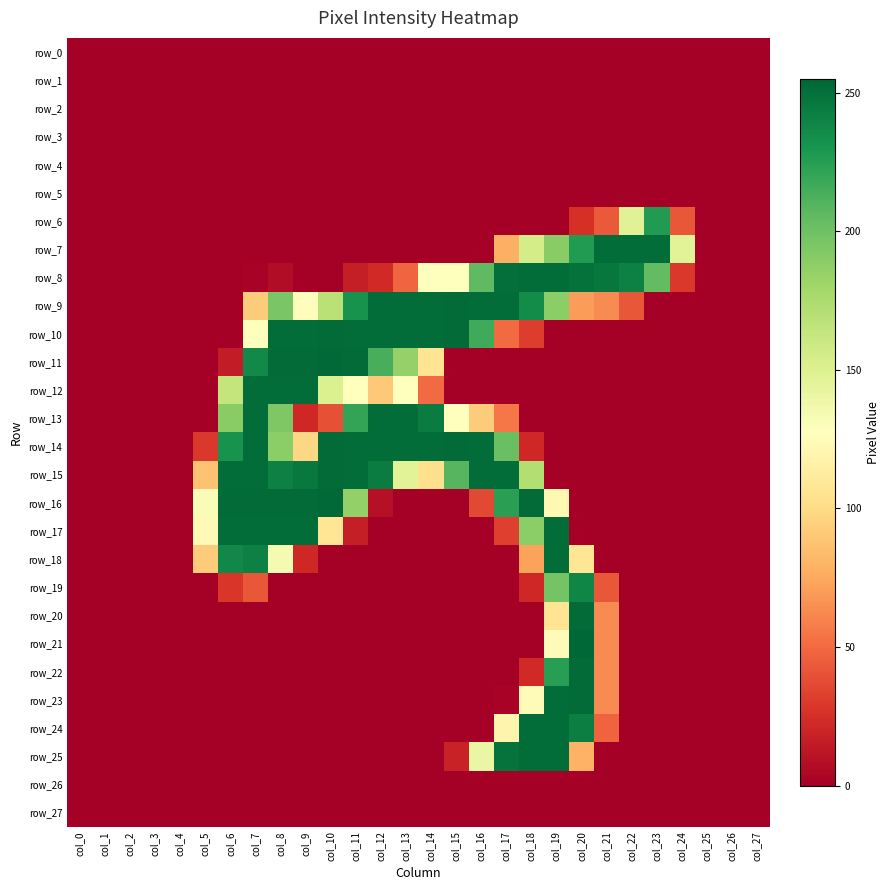

The value of row_24 at col_12 is -132. True or false?

False